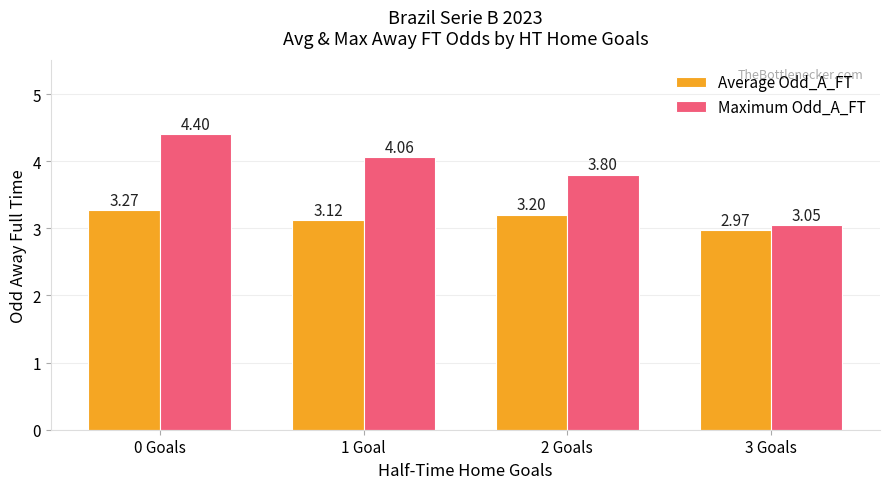

Which series changed the most between 2 Goals and 3 Goals?

Maximum Odd_A_FT